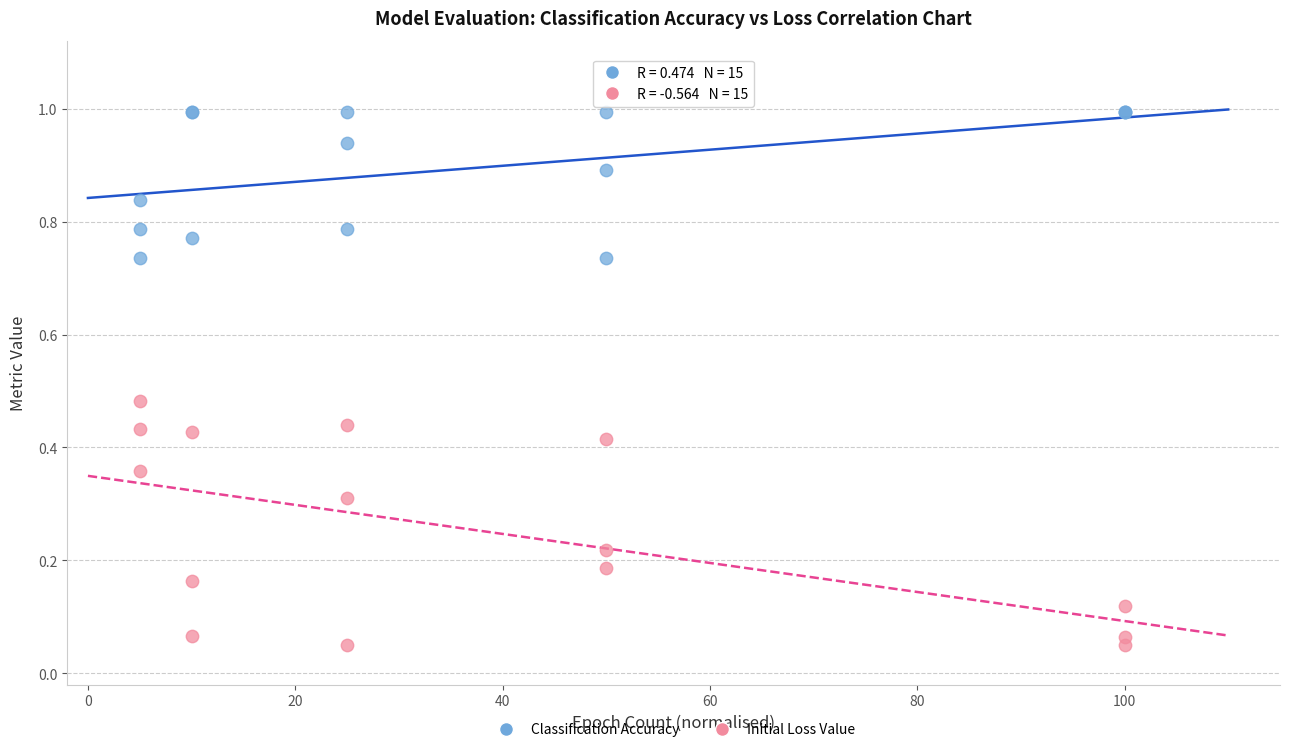

Which series has the largest Y range (max minus min)?

Initial Loss Value